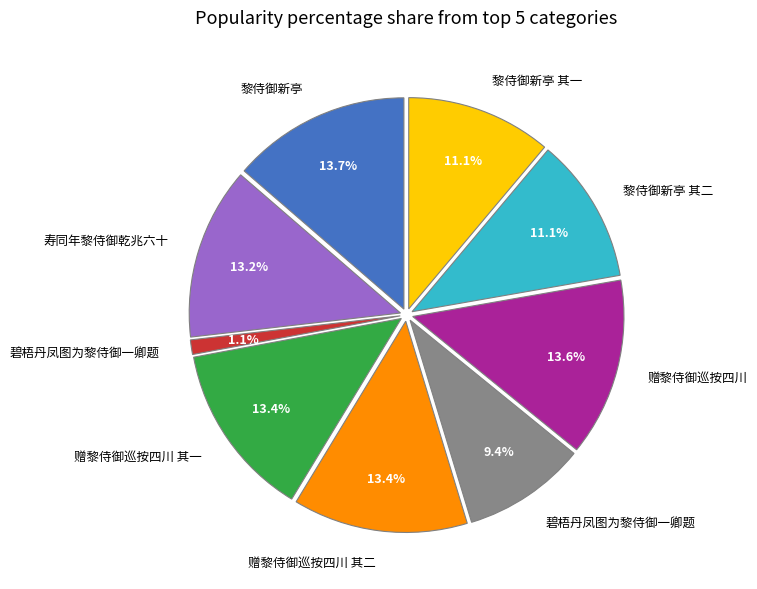

To the nearest percent, what percentage of the pie is 黎侍御新亭?

14%